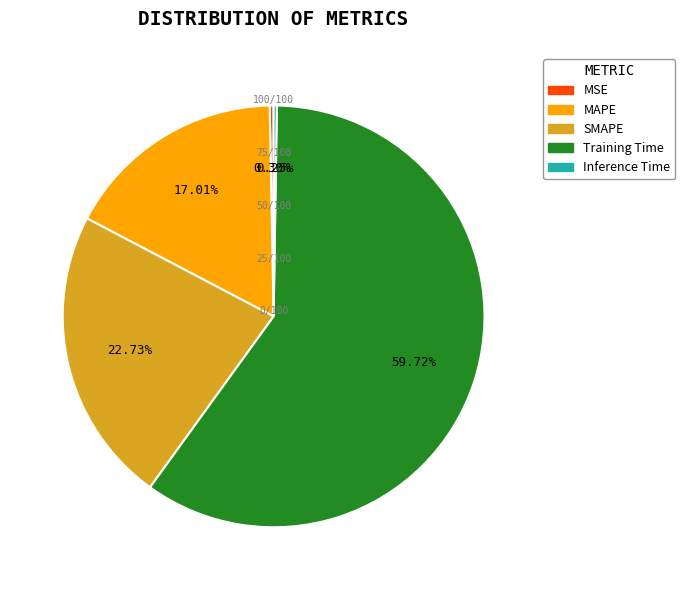

To the nearest percent, what is the difference between the largest and smallest slice percentages?

59%